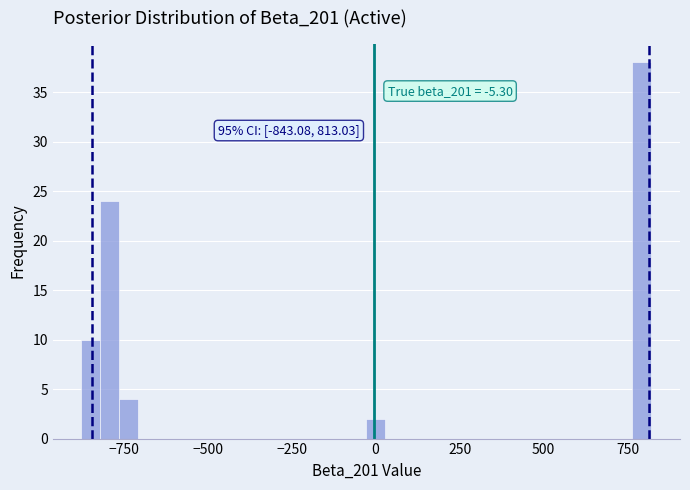

Around what value on the x-axis is the tallest bar? Give the approximate position of its centre, as read against the axis.

800